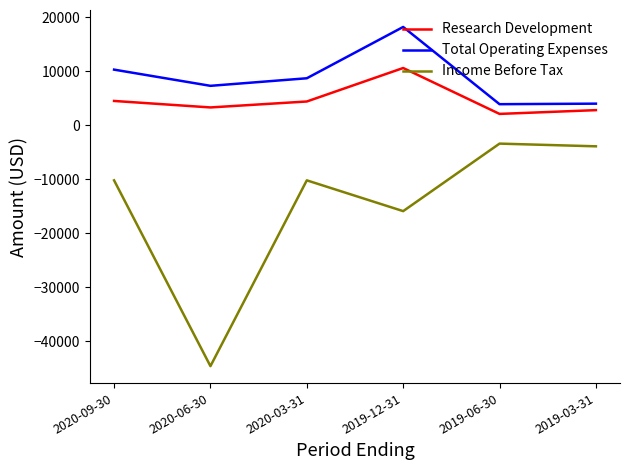

True or false: Research Development has more than 2 points higher than both neighbors.

False